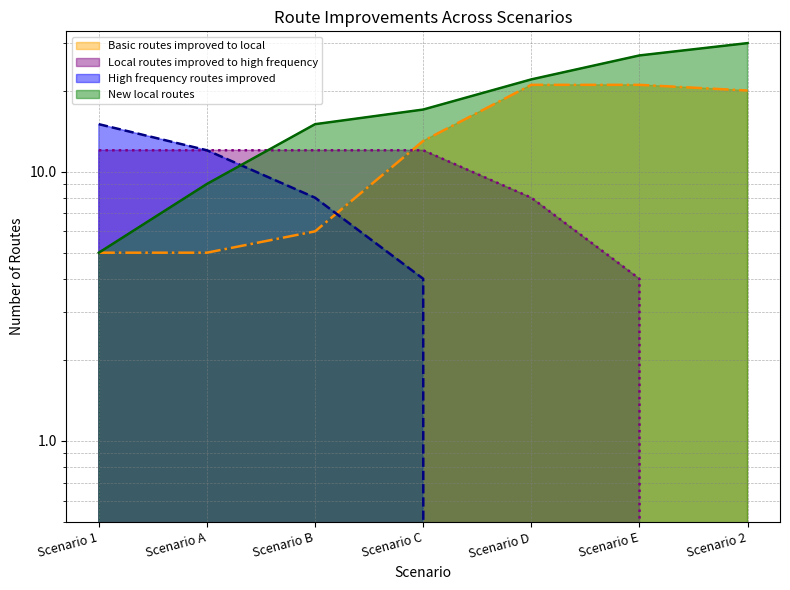

True or false: Local routes improved to high frequency has more than 1 interior local peaks.

False